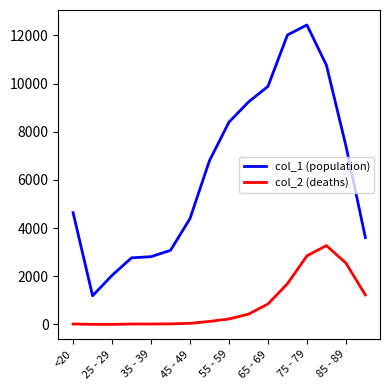

List the series in order of their peak value, lowest first.

col_2 (deaths), col_1 (population)